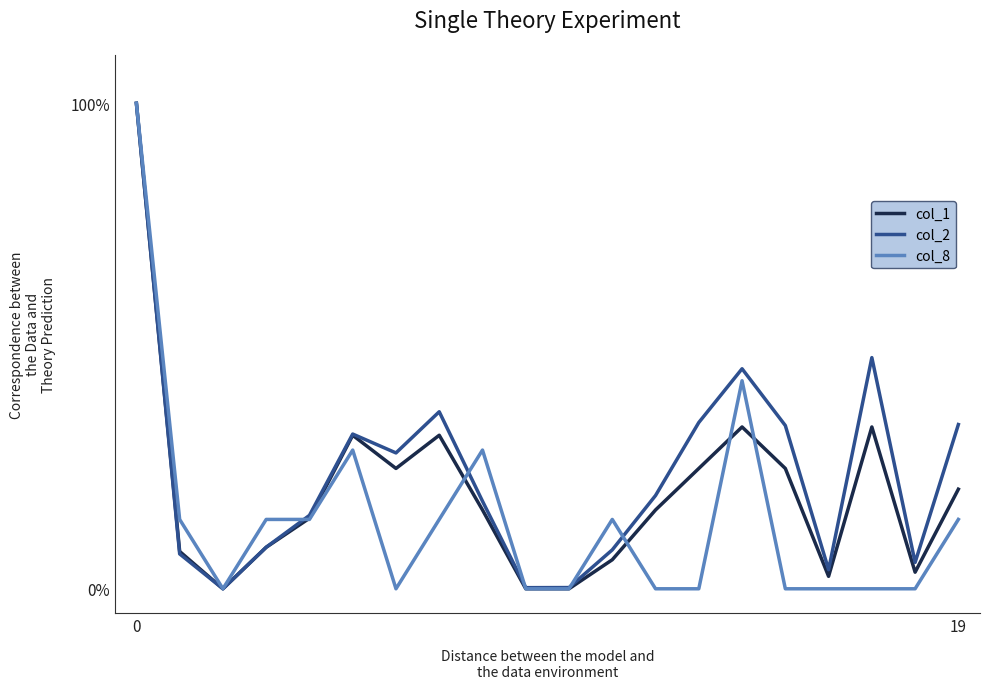

What is the greatest value displayed?

100.0